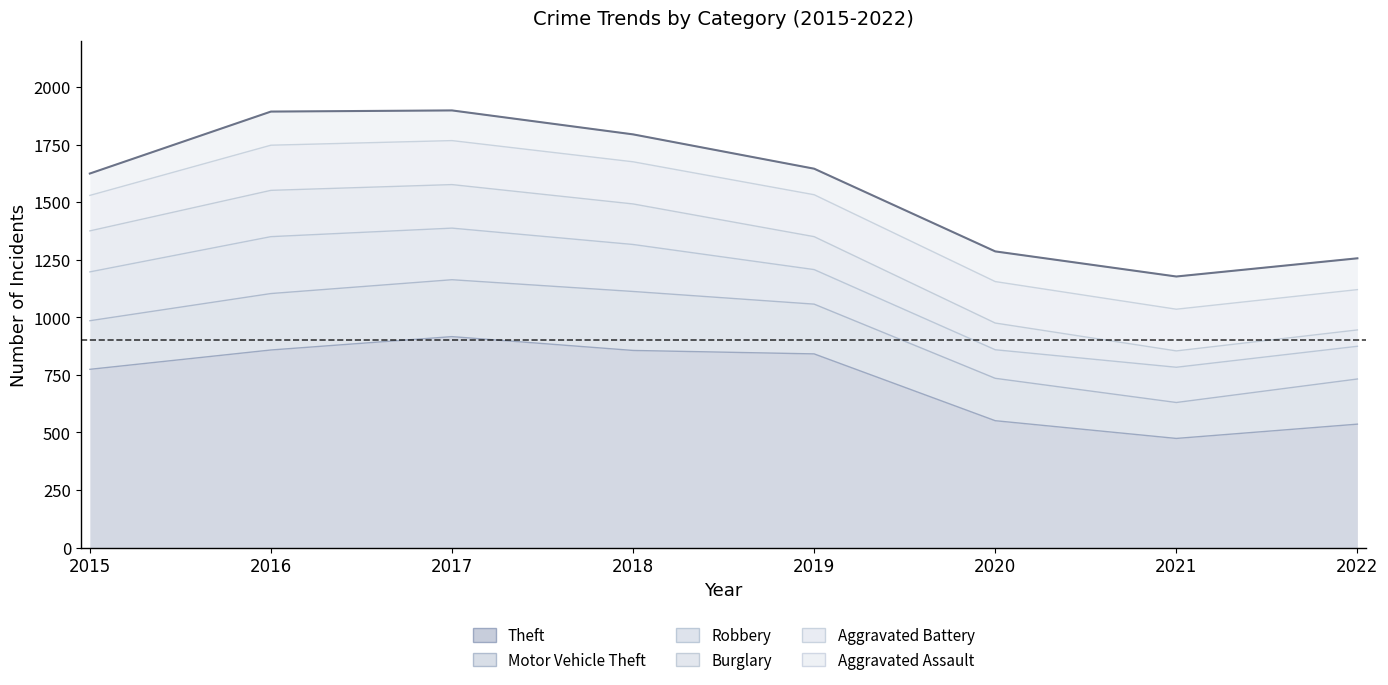

In Burglary, how many points are higher than both neighbors (excluding endpoints)?

1